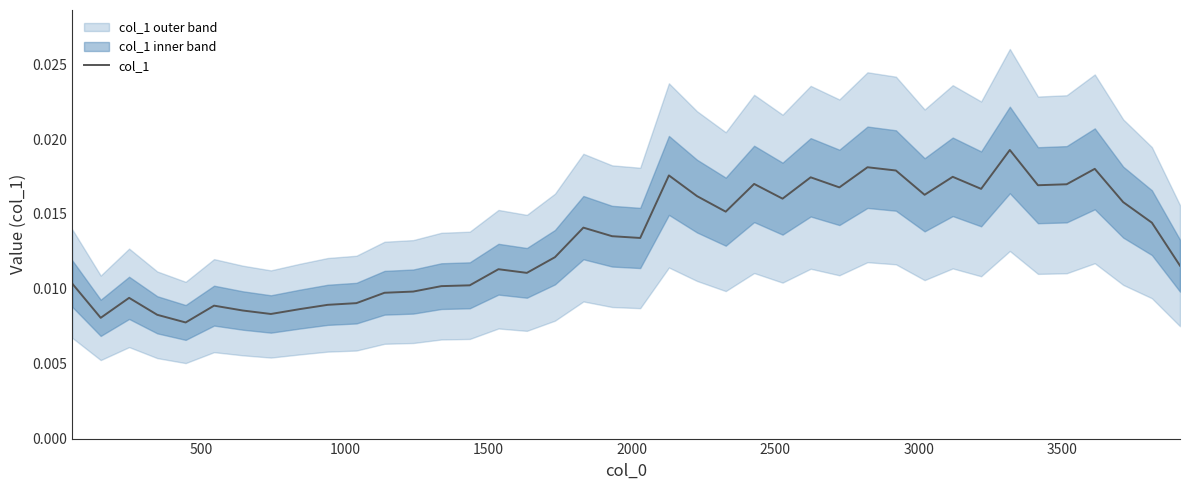

Does the chart have visible grid lines?

No